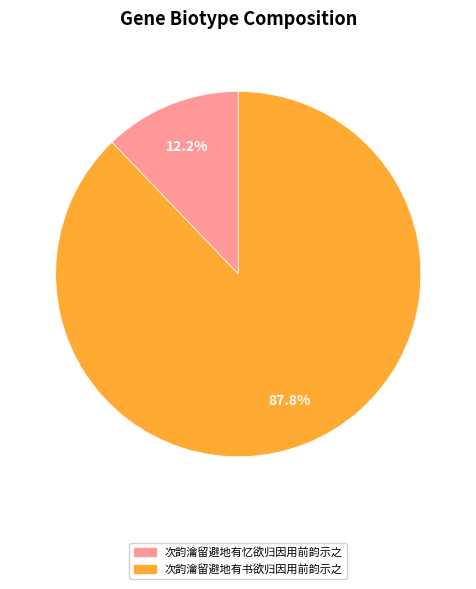

Rank the categories by value from lowest to highest.

次韵瀹留避地有忆欲归因用前韵示之, 次韵瀹留避地有书欲归因用前韵示之